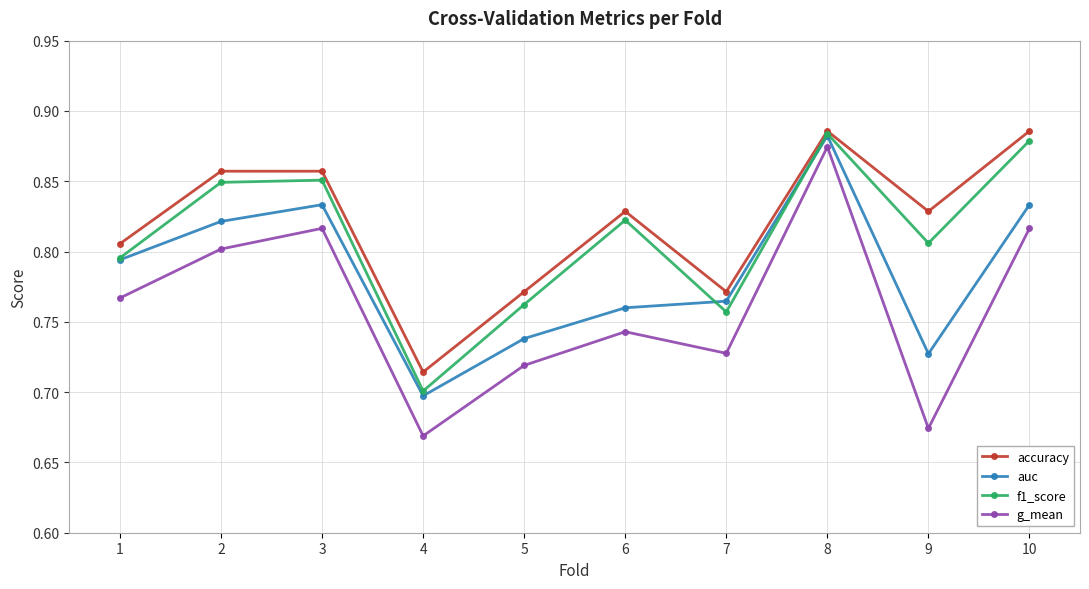

At which label does auc reach its minimum?

4